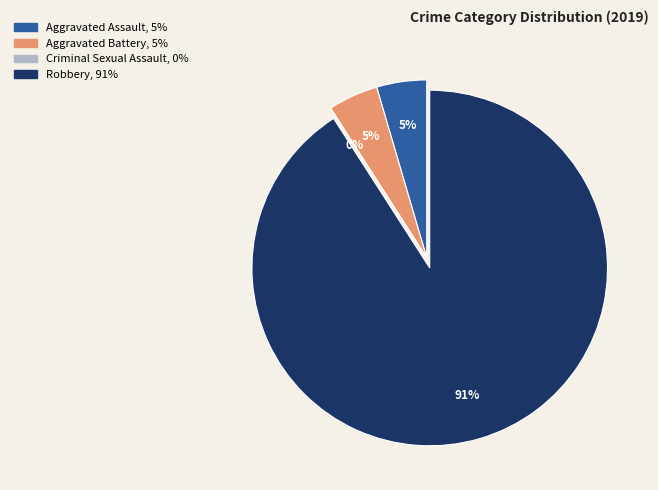

Which category has the biggest portion of the pie?

Robbery